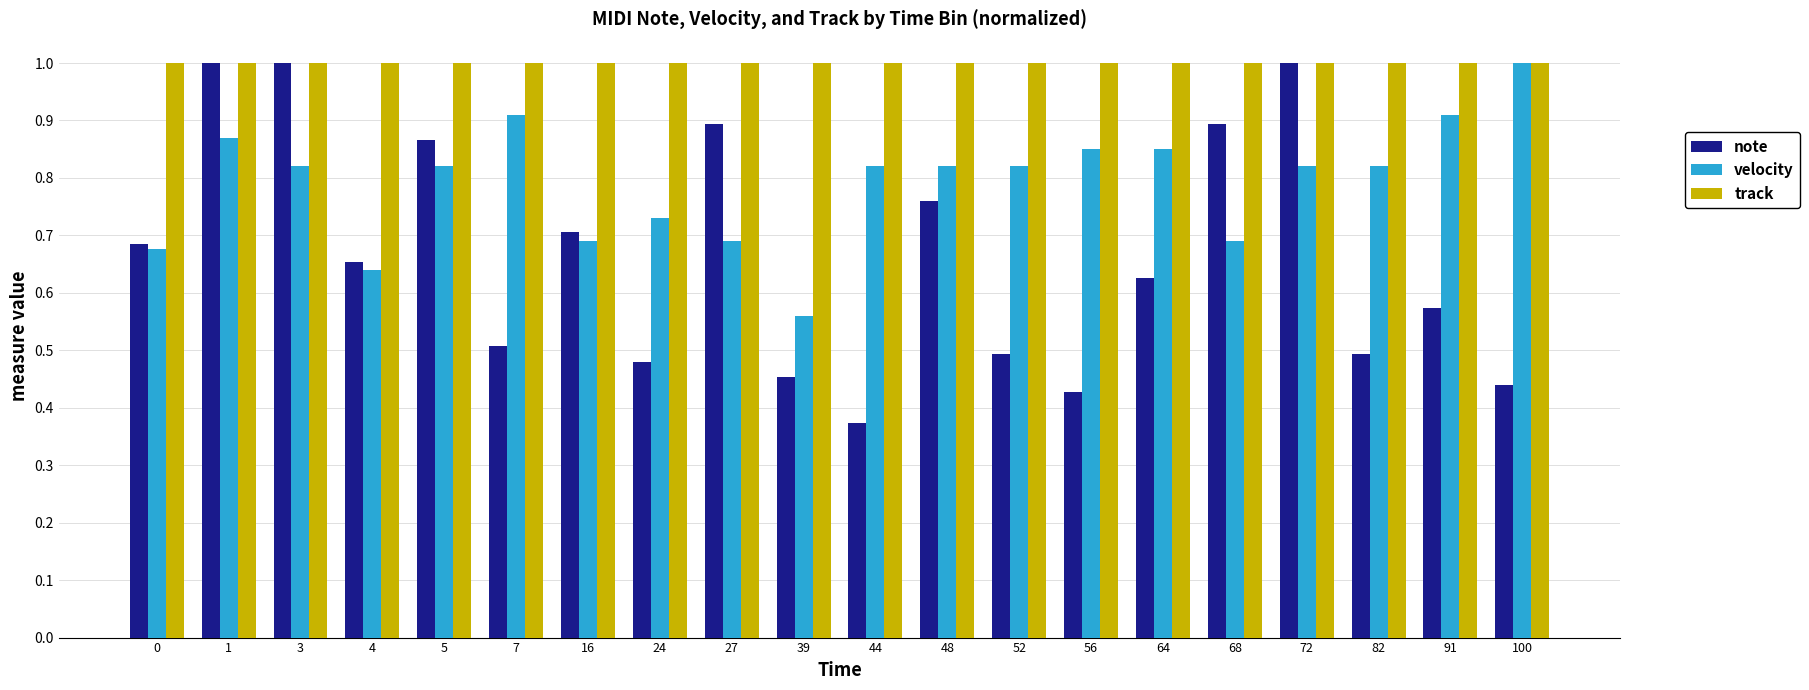

The track series shows 1.0 at 27. True or false?

True